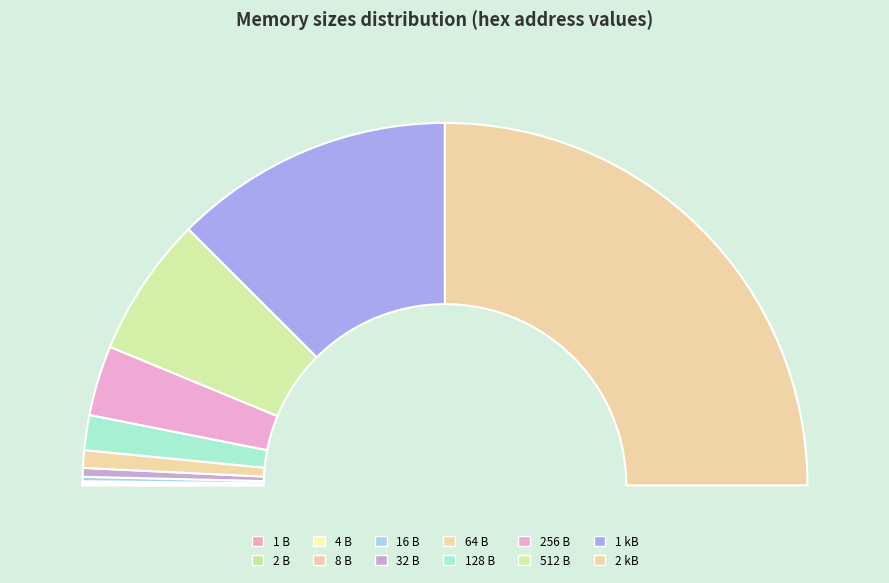

Does 2 kB account for over 50% of the chart?

Yes